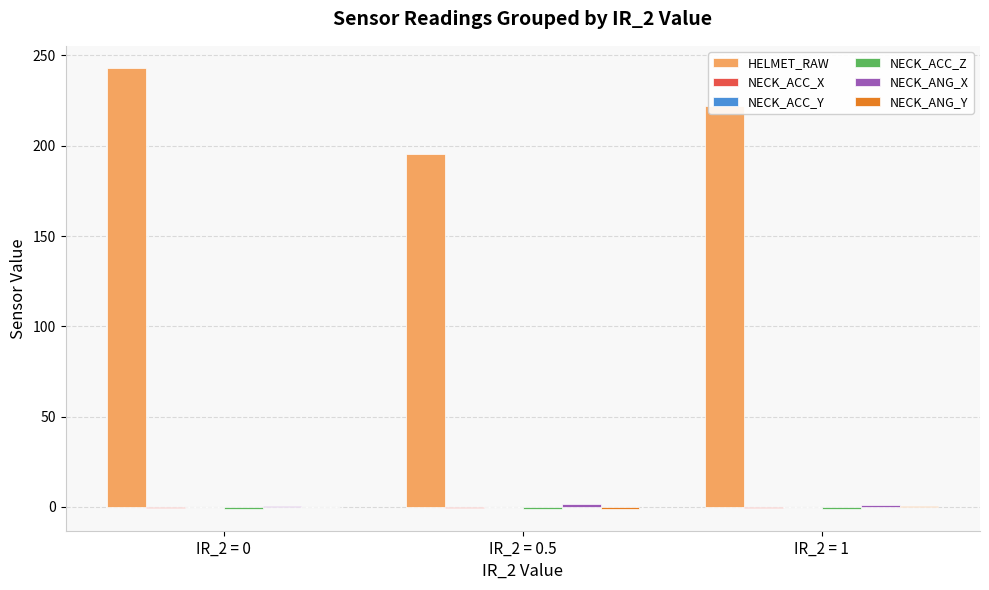

Are the bars horizontal?

No